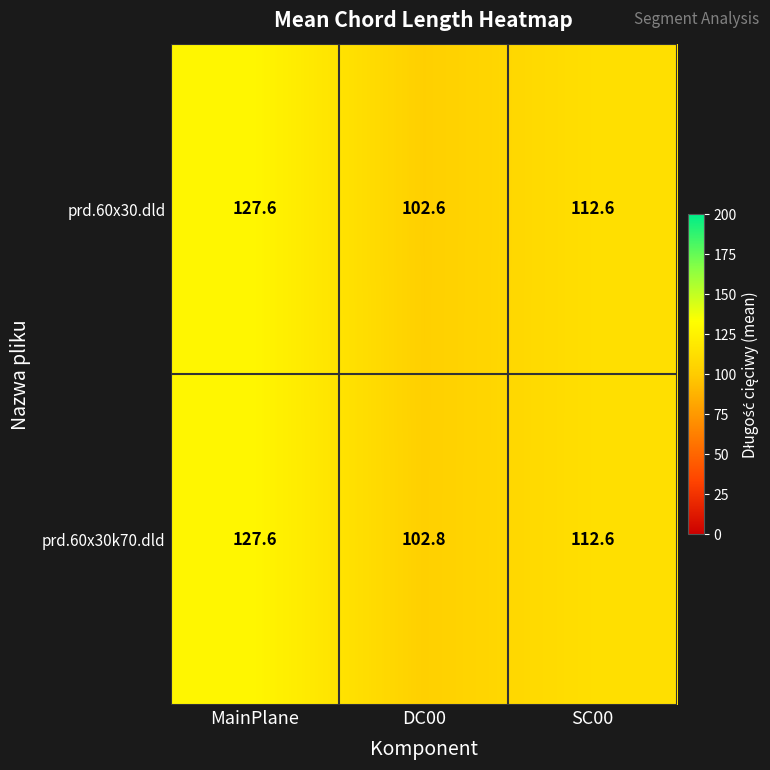

Which series has the largest total across all categories?

prd.60x30k70.dld